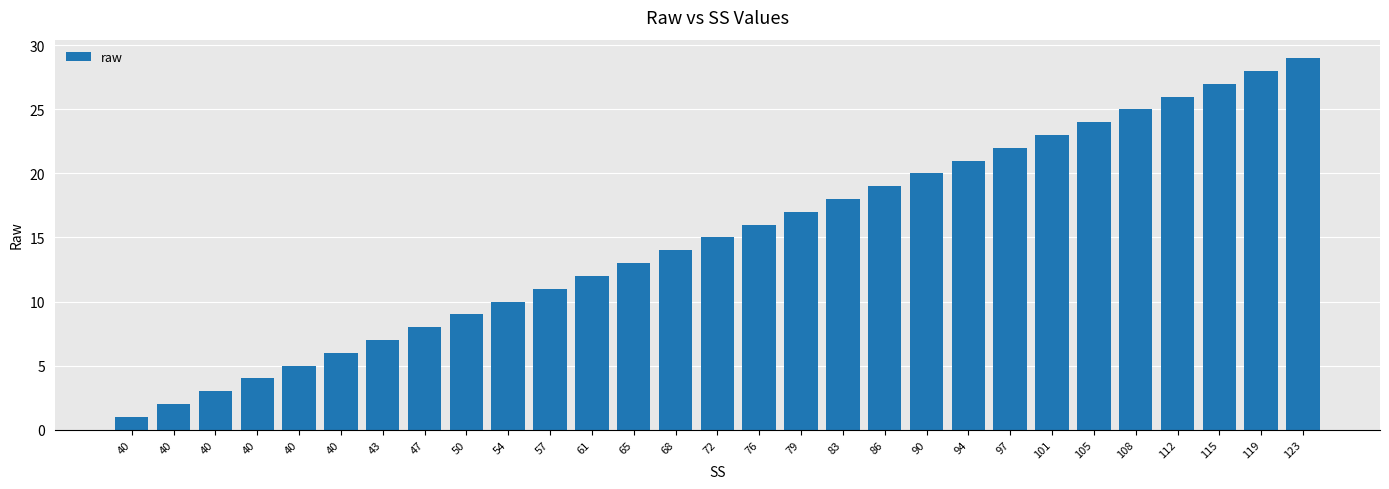

What is the sum of the values at 79 and 65?

30